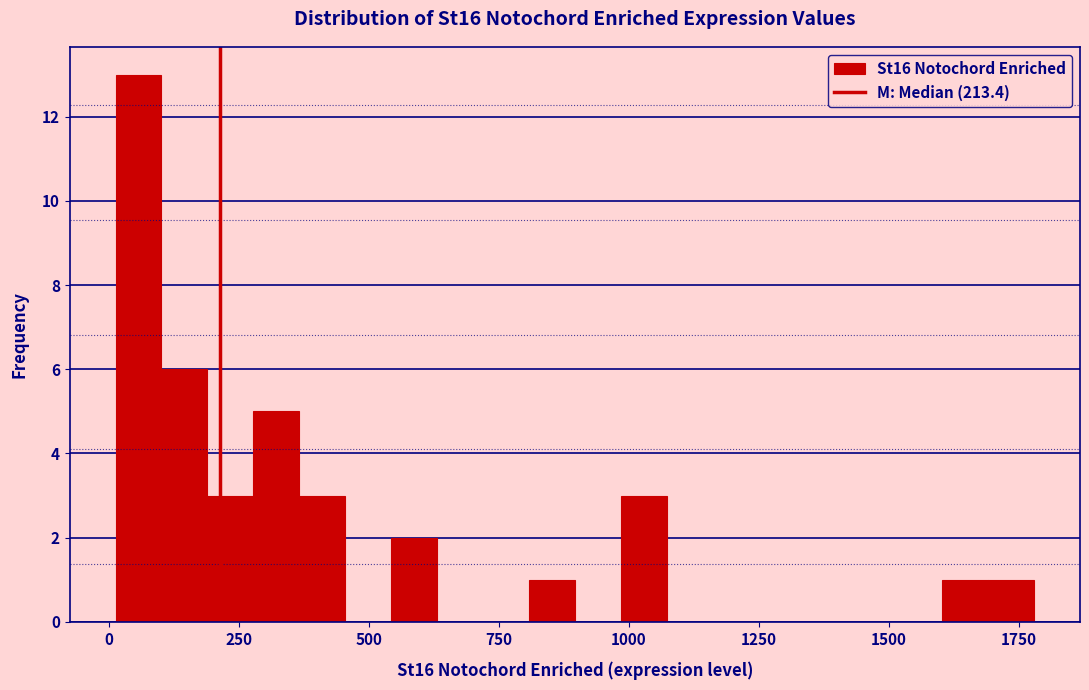

Around what value on the x-axis is the tallest bar? Give the approximate position of its centre, as read against the axis.

50